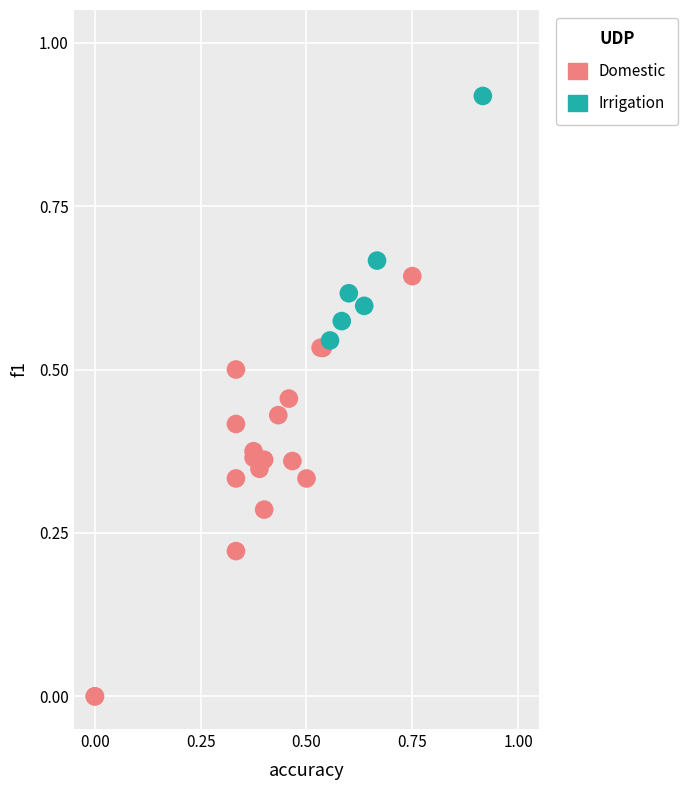

Which series reaches the minimum Y coordinate?

Domestic